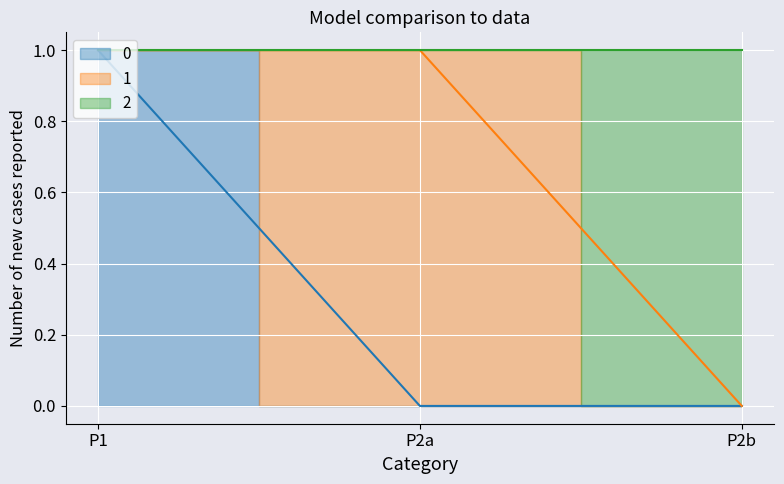

What is the label of the 2nd point from the left?

P2a